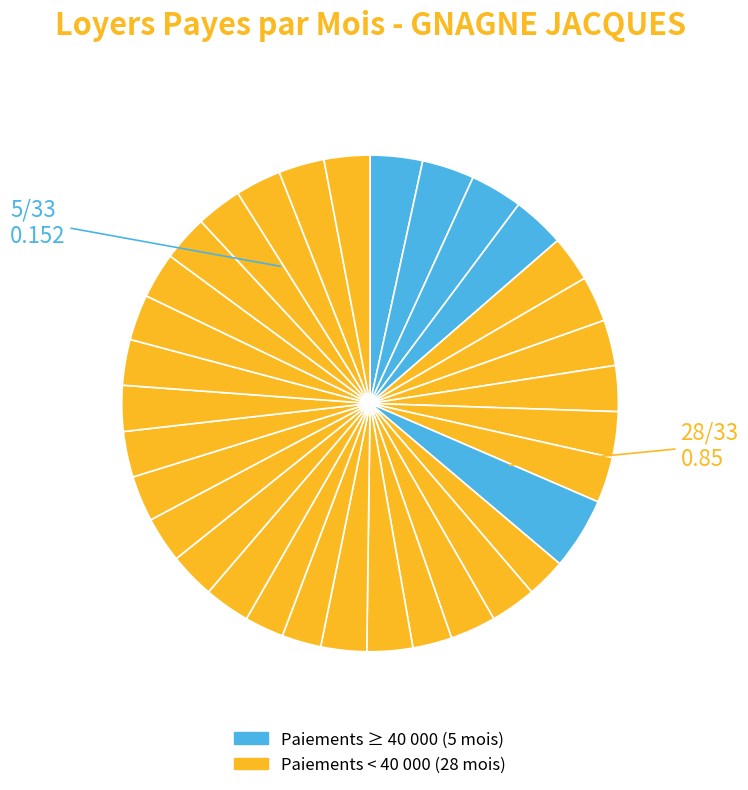

How many slices are in this pie chart?

33